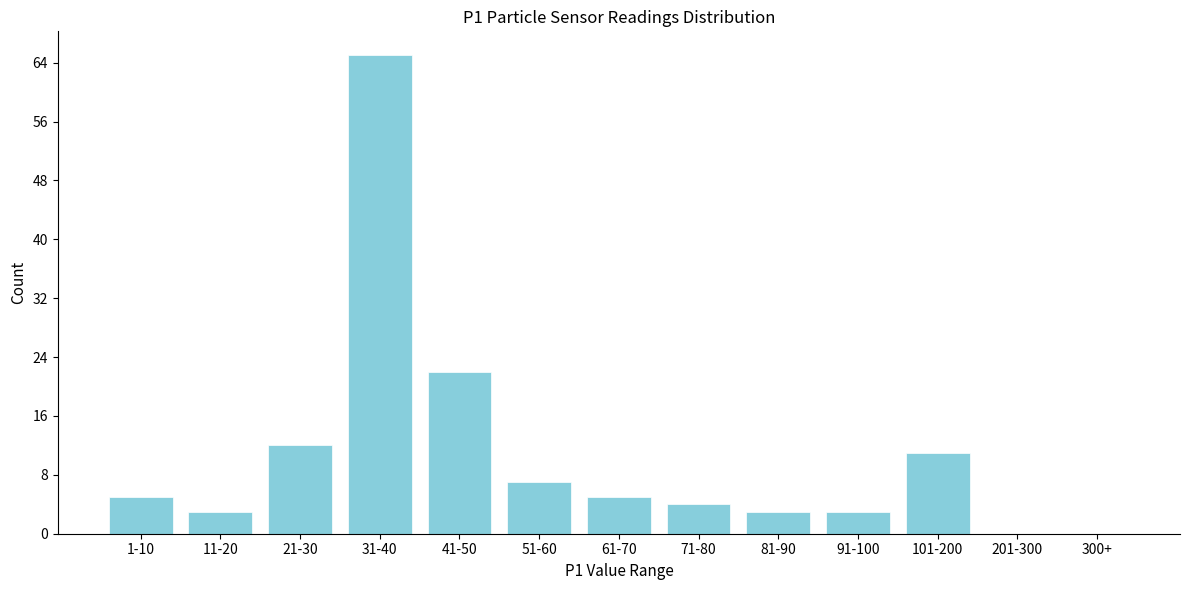

Reading left to right, transcribe all the data shown in this chart.

1-10=5	11-20=3	21-30=12	31-40=65	41-50=22	51-60=7	61-70=5	71-80=4	81-90=3	91-100=3	101-200=11	201-300=0	300+=0